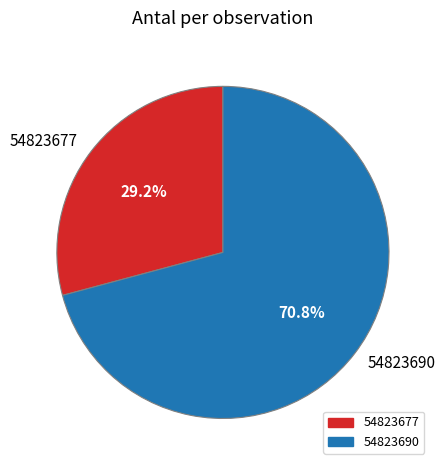

Count the number of slices in the pie.

2